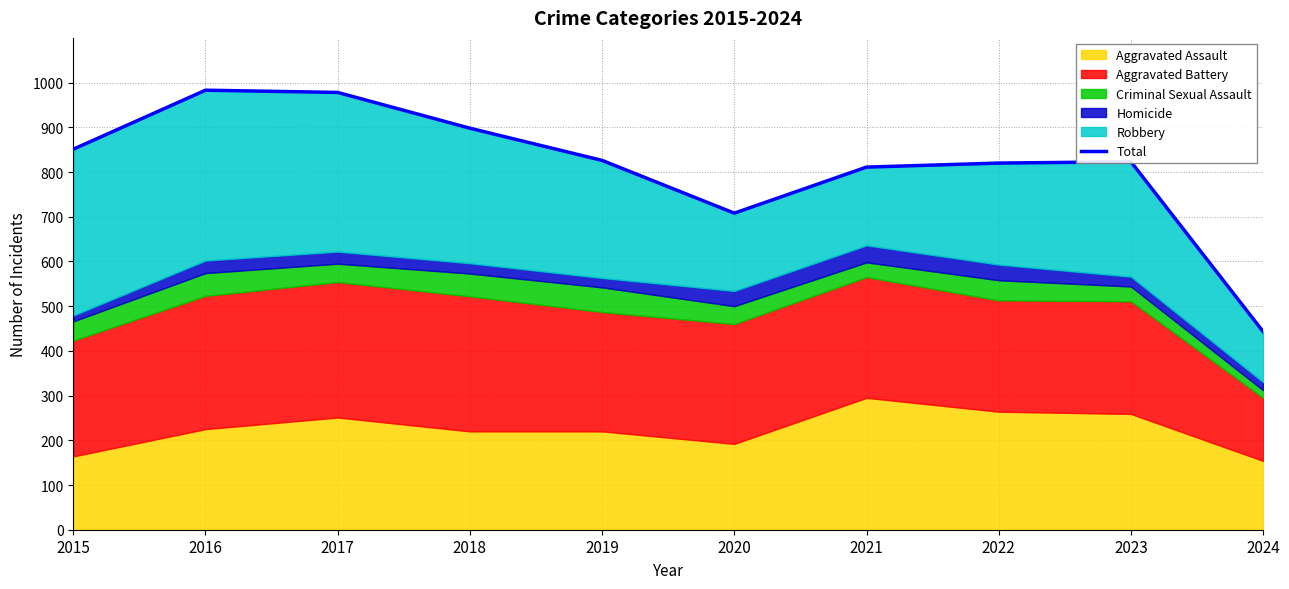

Reading left to right, what are all the values shown in this chart?

2015=851	2016=983	2017=978	2018=898	2019=826	2020=708	2021=811	2022=820	2023=823	2024=443